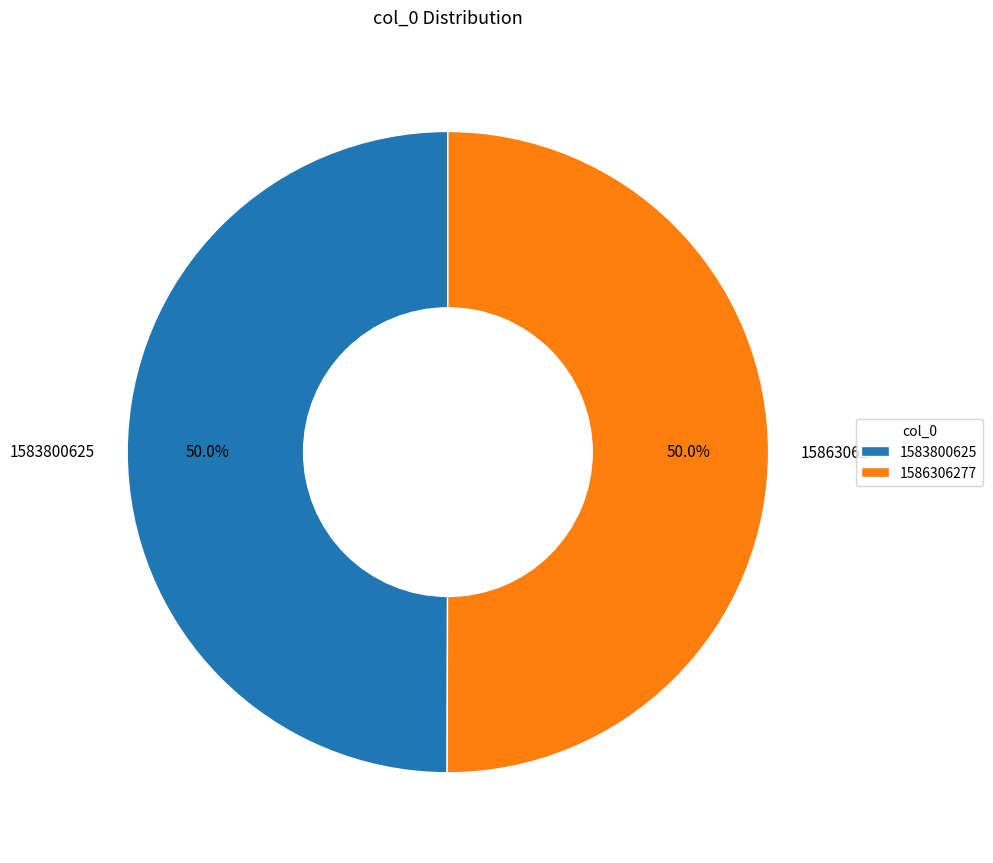

To the nearest percent, what is the difference between the 1586306277 and 1583800625 slice percentages?

0%